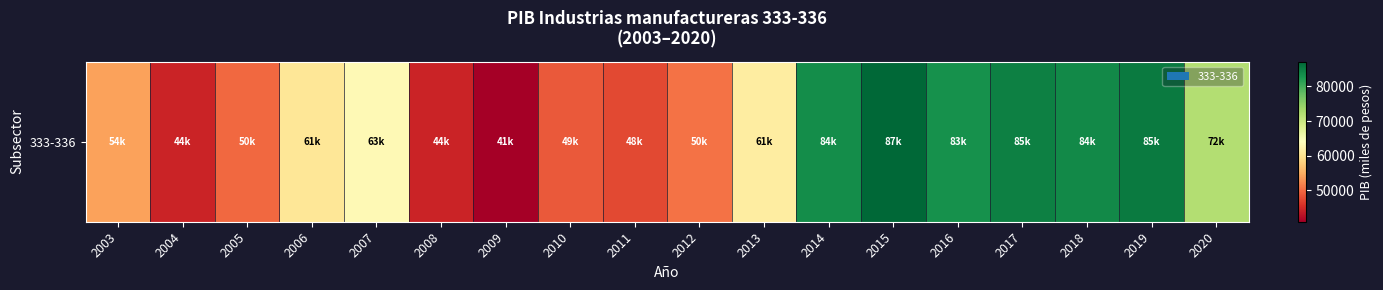

What is the difference between the maximum and minimum values?

46315.7